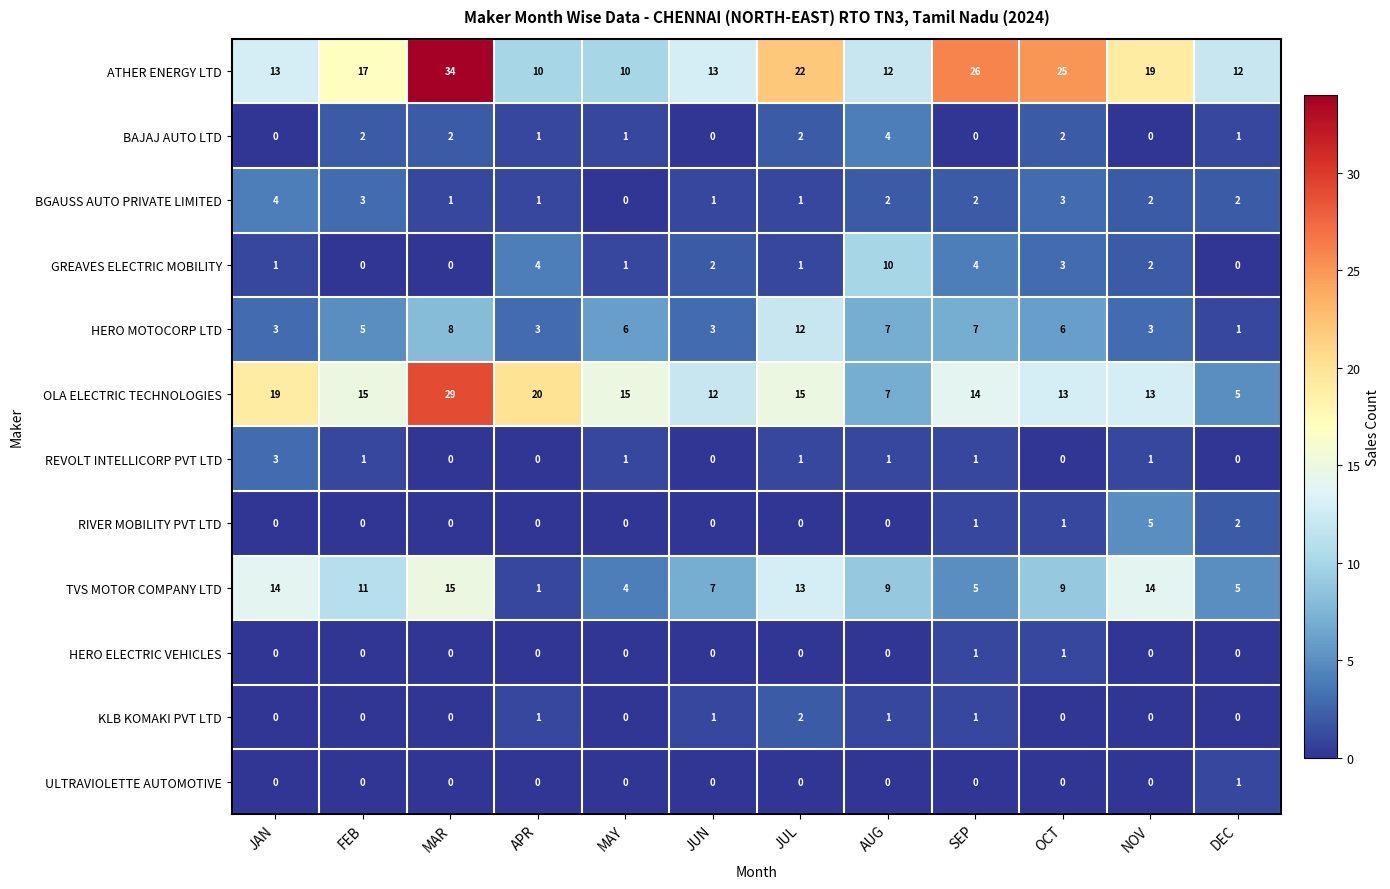

What is the average value of the OLA ELECTRIC TECHNOLOGIES series?

15